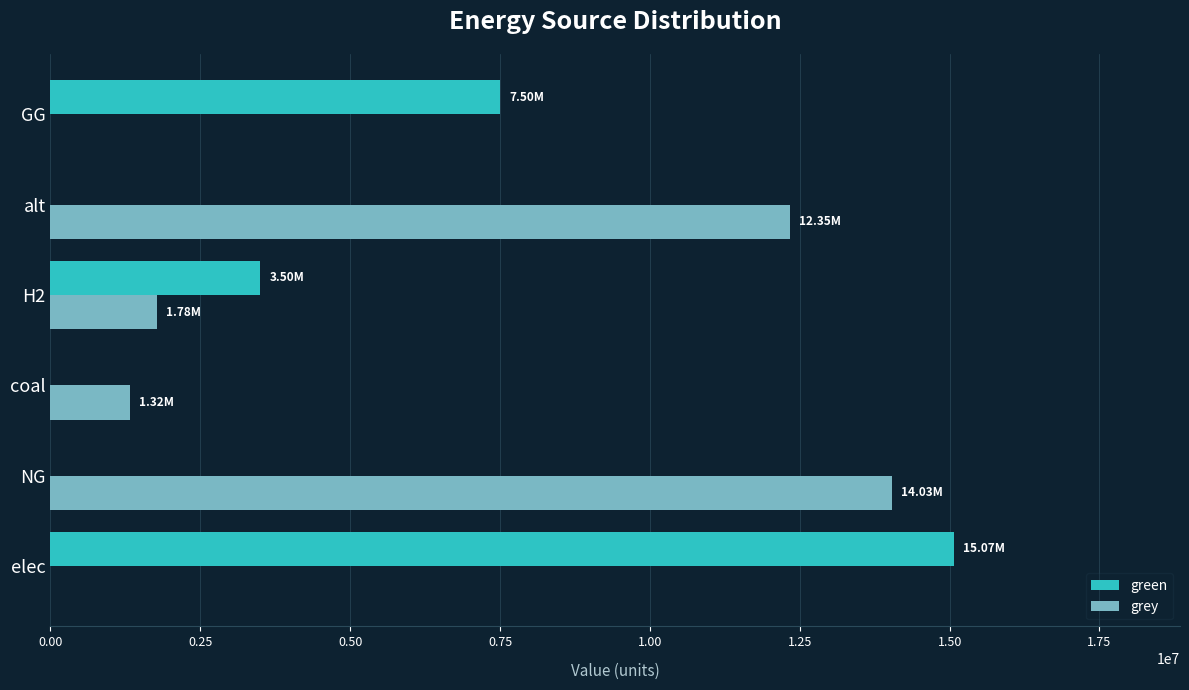

What is the sum of all grey values?

29483443.7